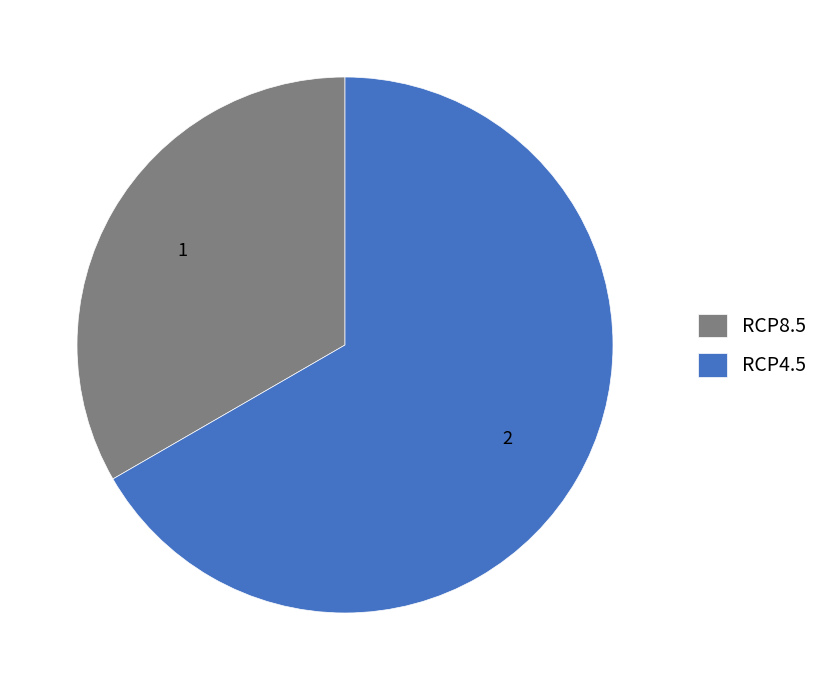

Rank the categories by value from highest to lowest.

RCP4.5, RCP8.5